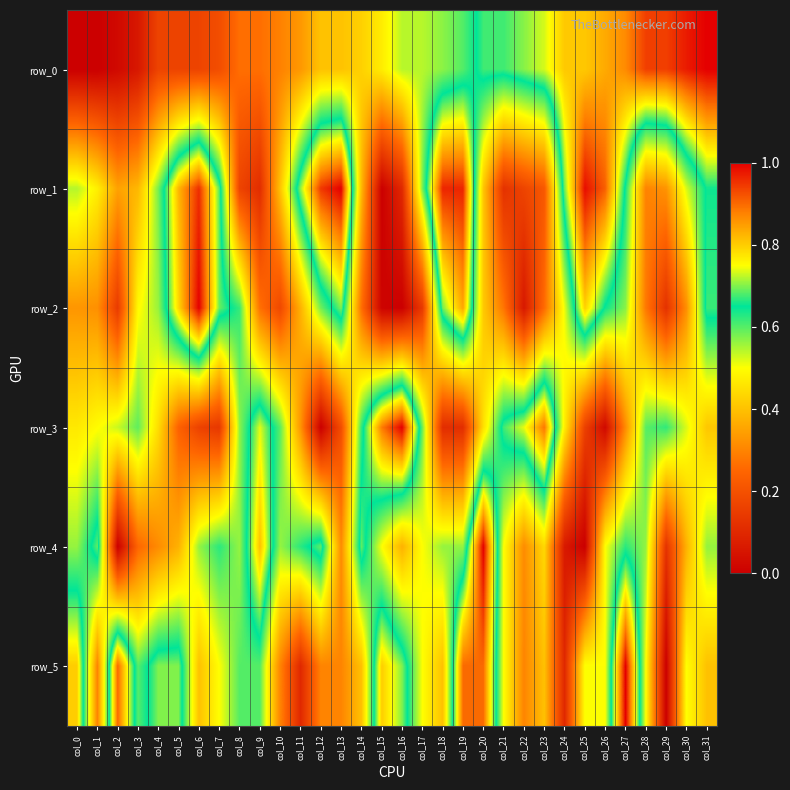

List the series in order of their overall mean, highest first.

row_1, row_5, row_0, row_4, row_3, row_2